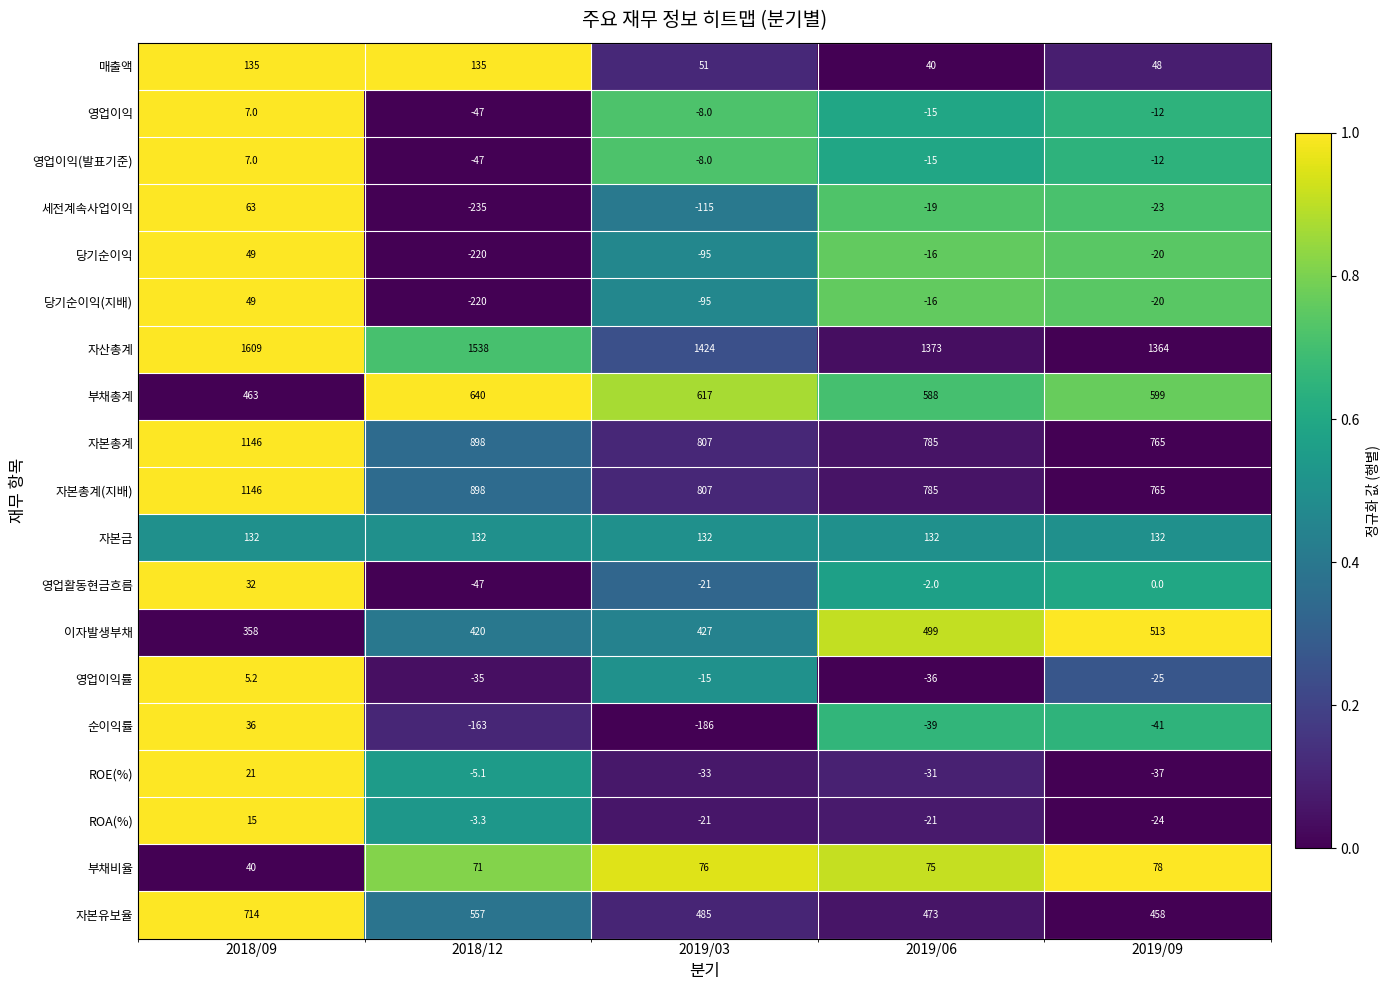

The 영업활동현금흐름 series shows -31.0 at 2019/03. True or false?

False